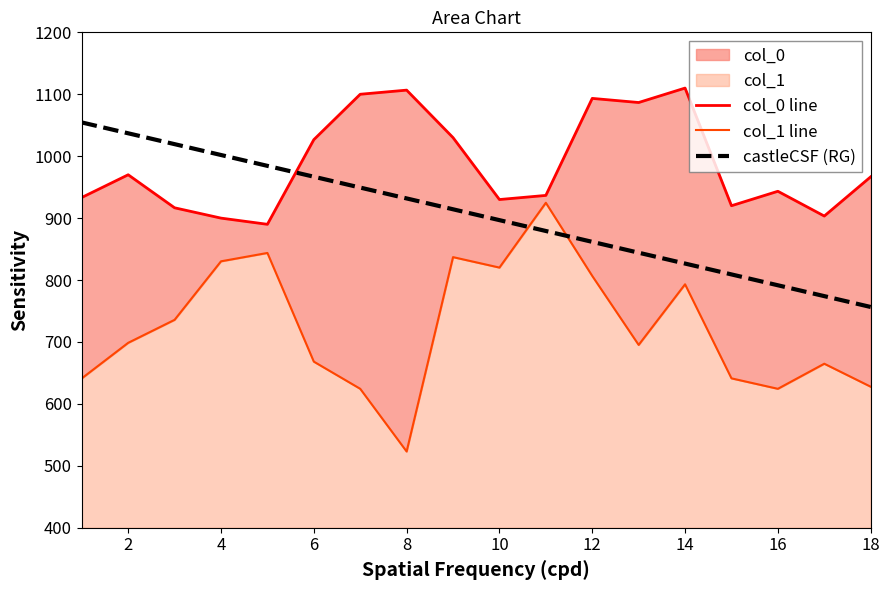

Count the number of data series in this chart.

3